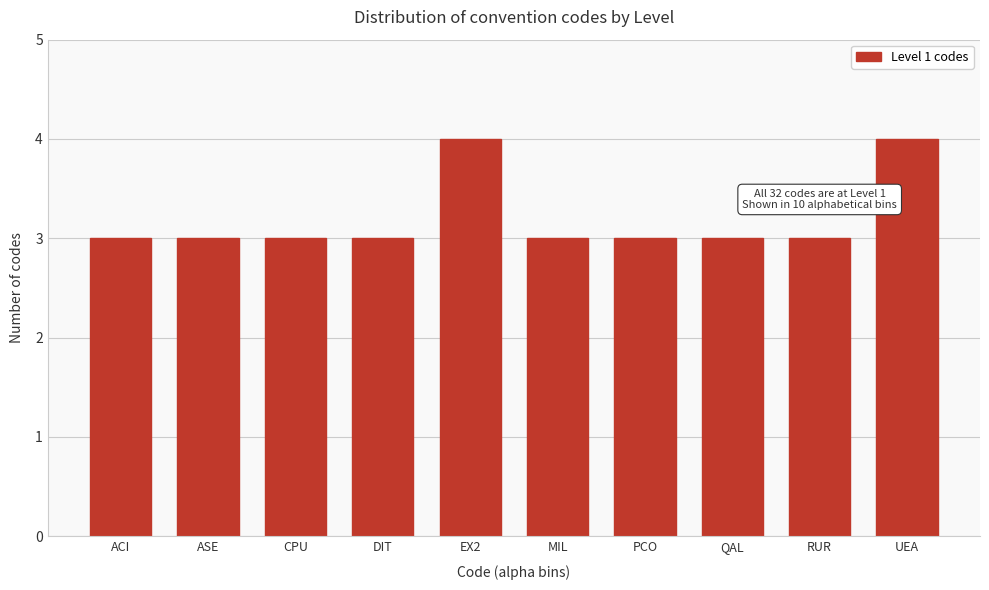

Reading left to right, transcribe all the data shown in this chart.

ACI=3	ASE=3	CPU=3	DIT=3	EX2=4	MIL=3	PCO=3	QAL=3	RUR=3	UEA=4